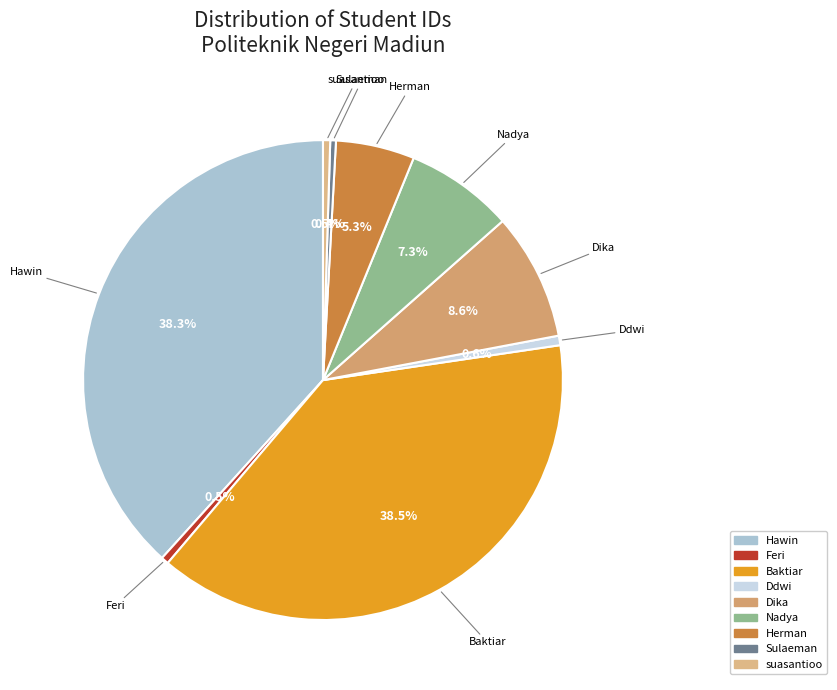

Between Feri and Herman, which is larger?

Herman